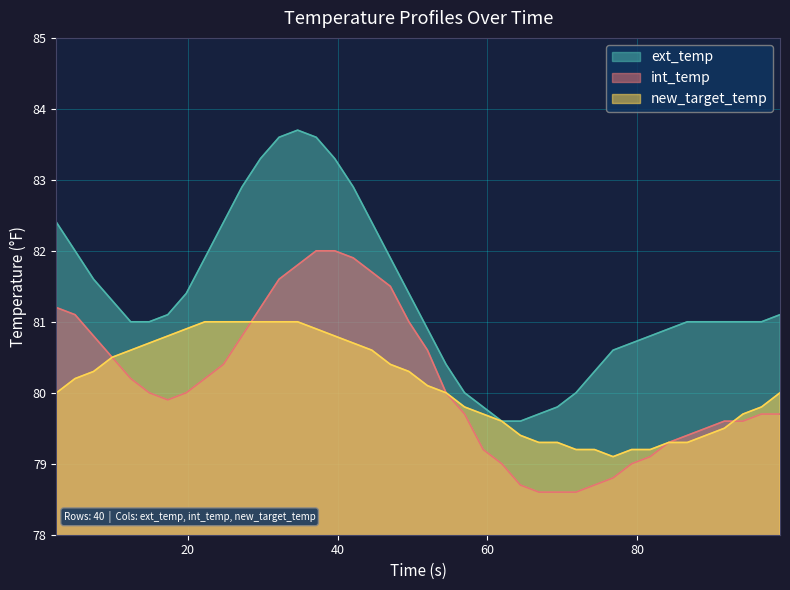

How many values in the ext_temp series are below 81?

14